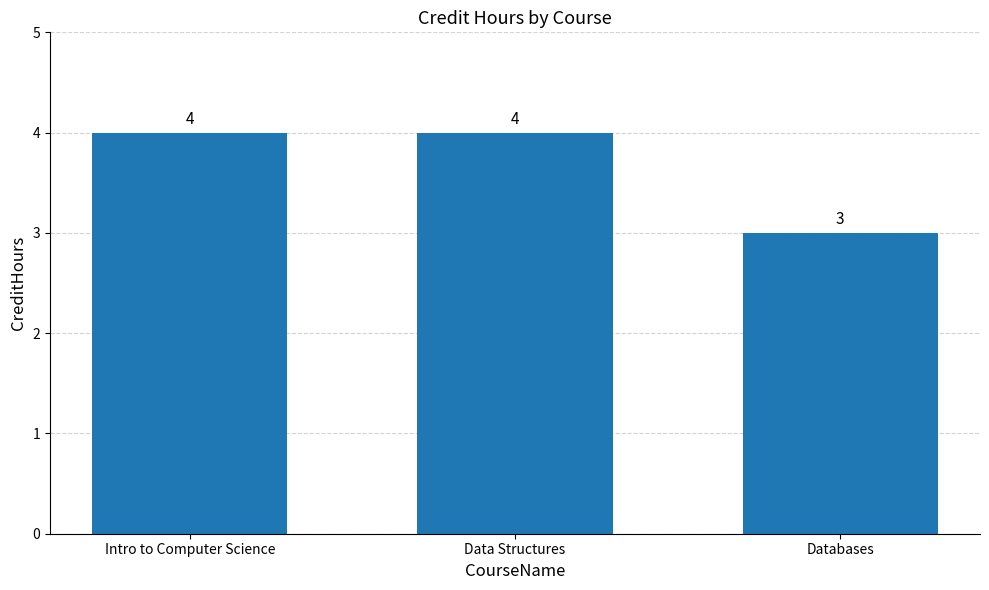

Reading left to right, what are all the values shown in this chart?

Intro to Computer Science=4	Data Structures=4	Databases=3